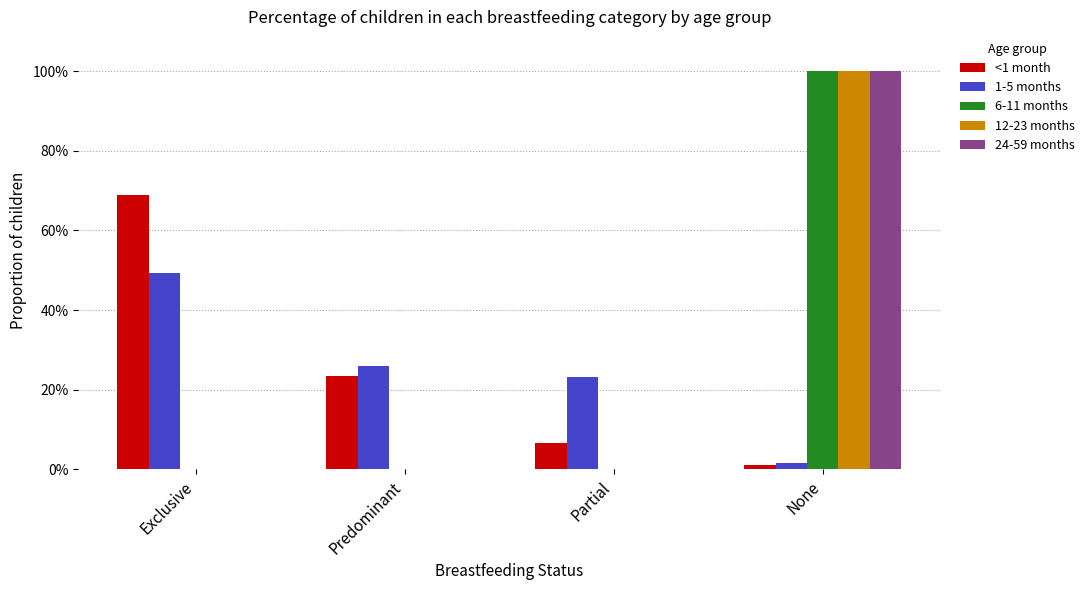

Are the bars horizontal?

No